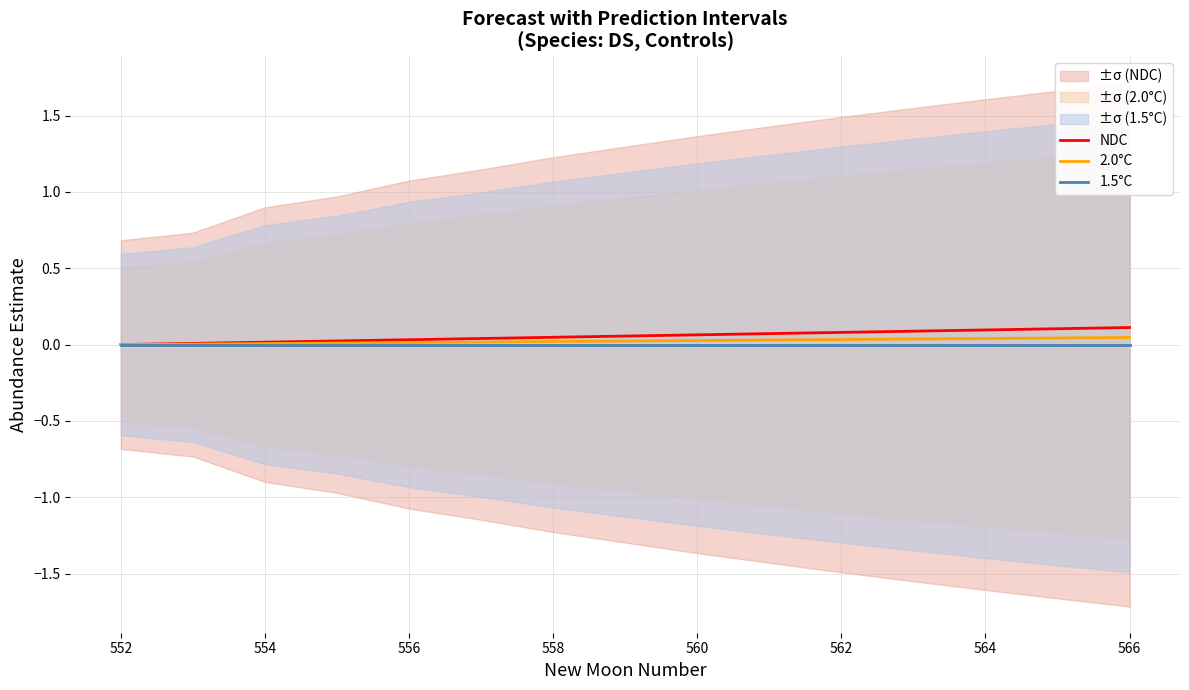

True or false: 2.0°C has a value of 0.0 at 556.

True